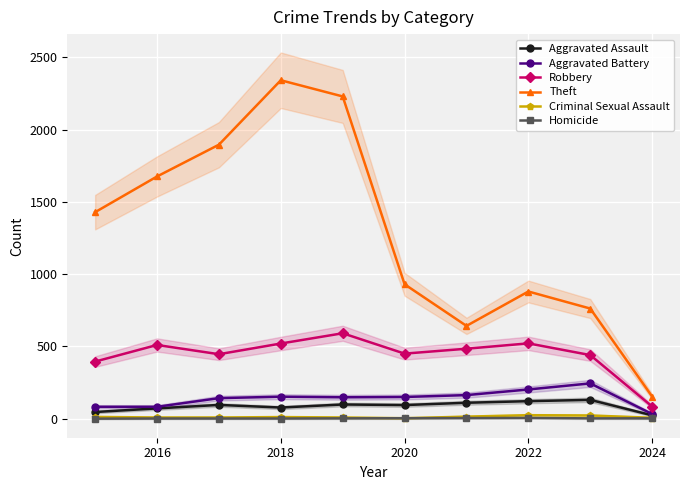

Which series has the widest spread of values?

Theft